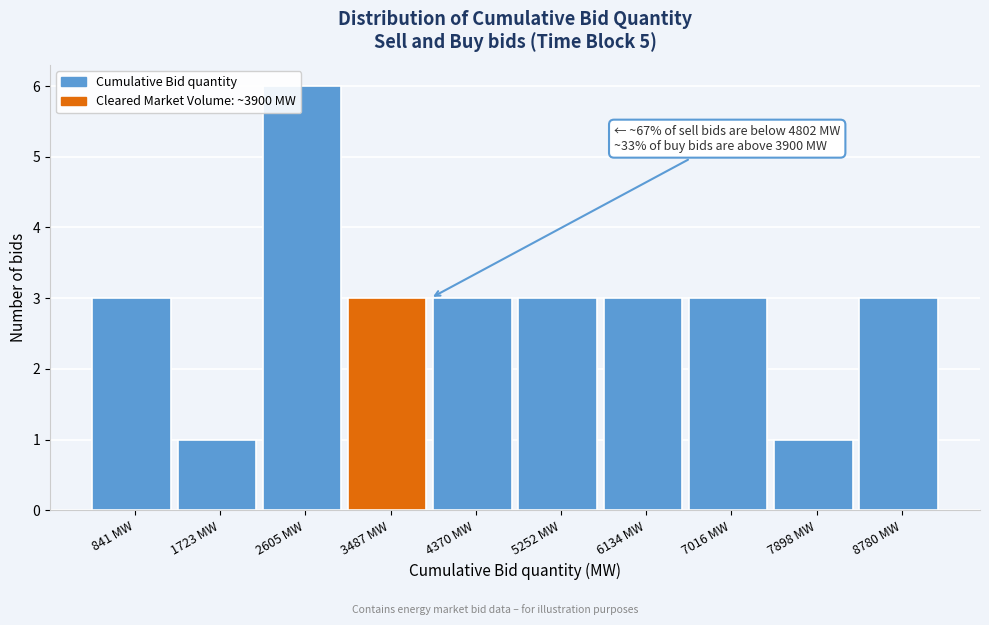

Which range on the x-axis has the tallest bar?

2200 to 3000